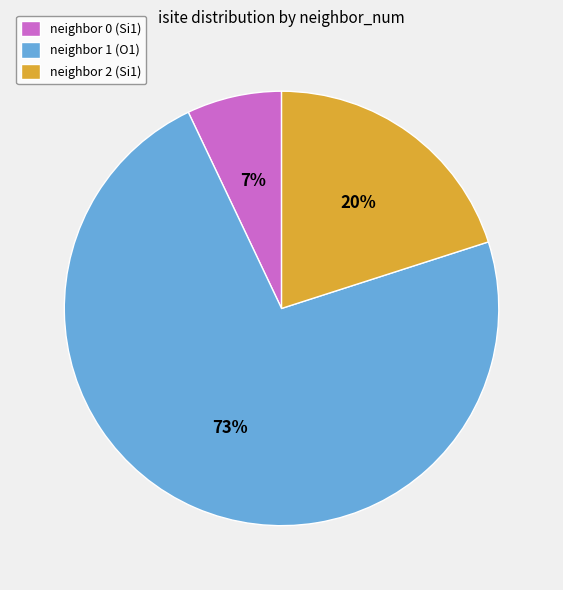

How many slices are in this pie chart?

3